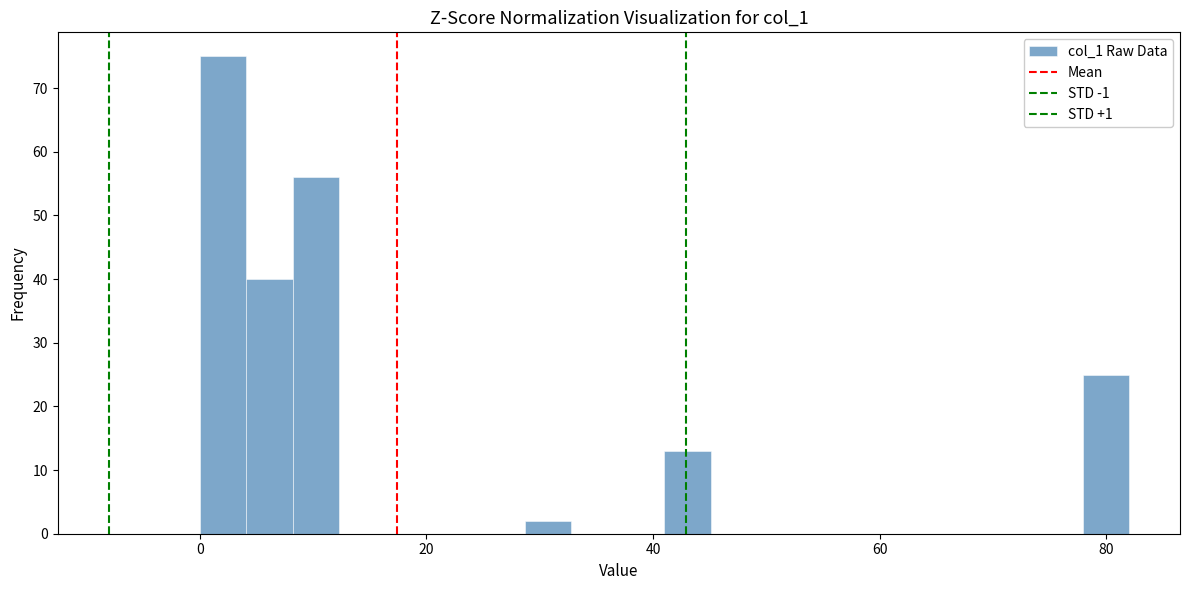

Read against the x-axis, roughly where is the centre of the tallest bar?

2